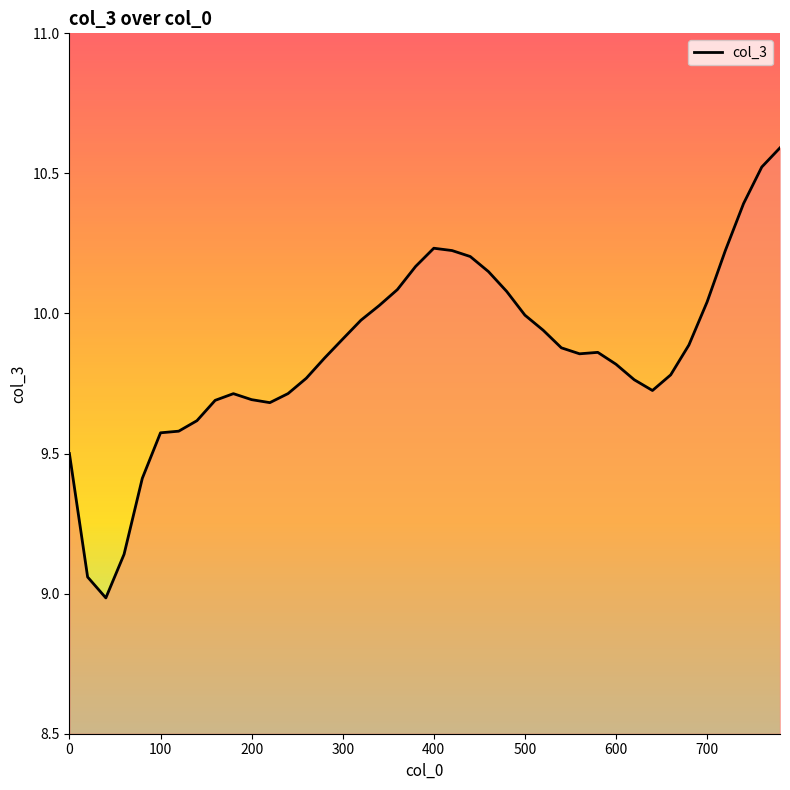

What is the difference between the maximum and minimum values?

1.6